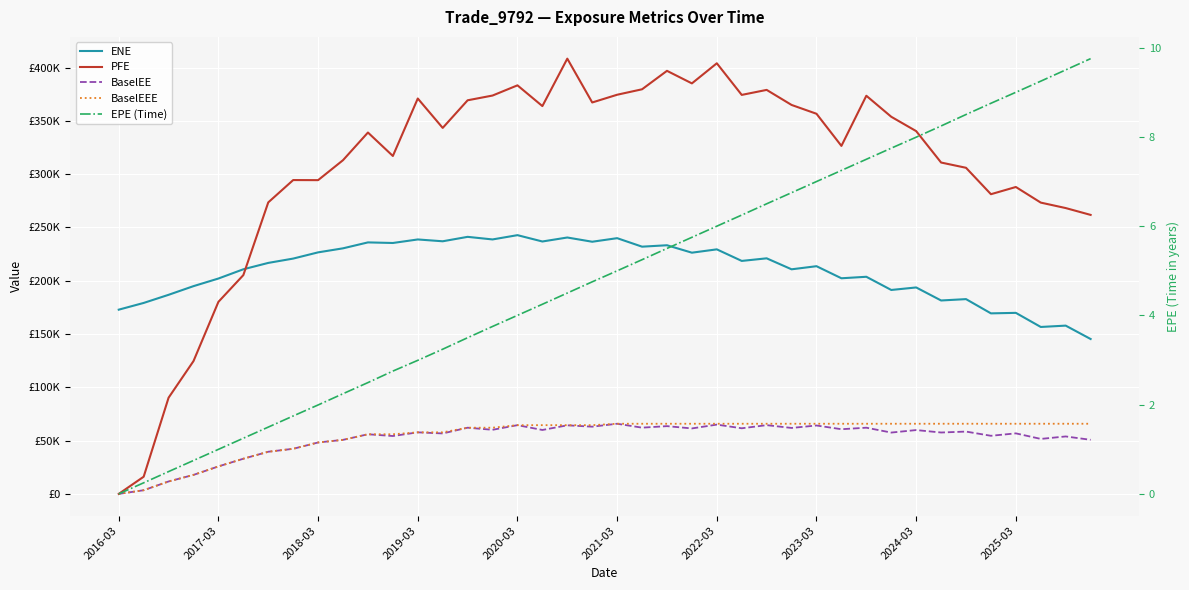

What is the total value across all series at 29?

655468.1